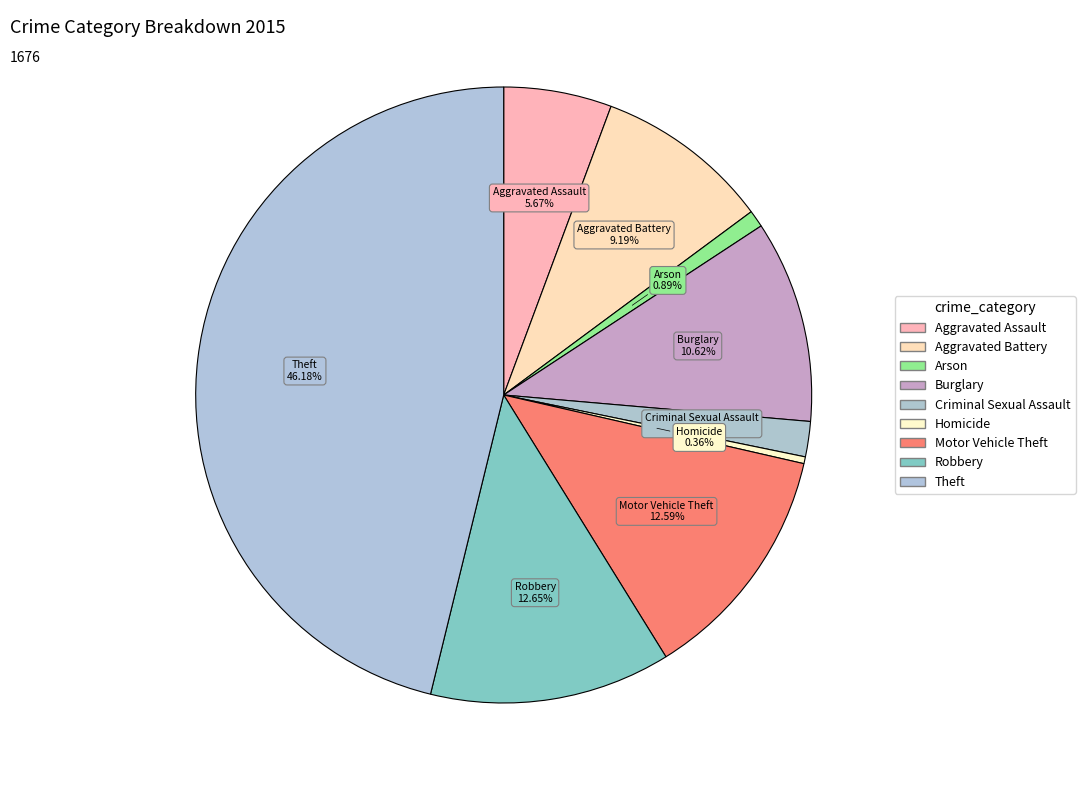

Count the number of slices in the pie.

9